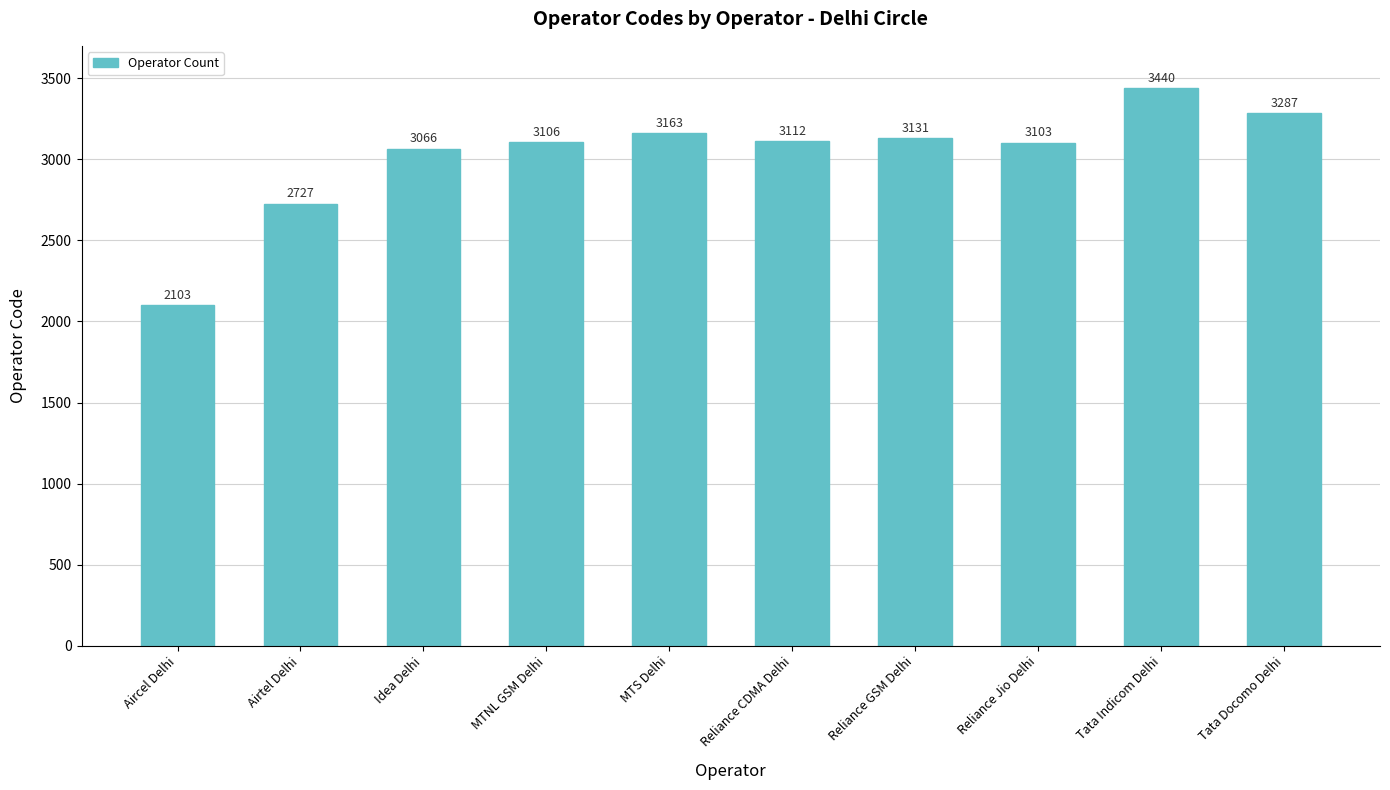

True or false: the data shows 3106 at MTNL GSM Delhi.

True